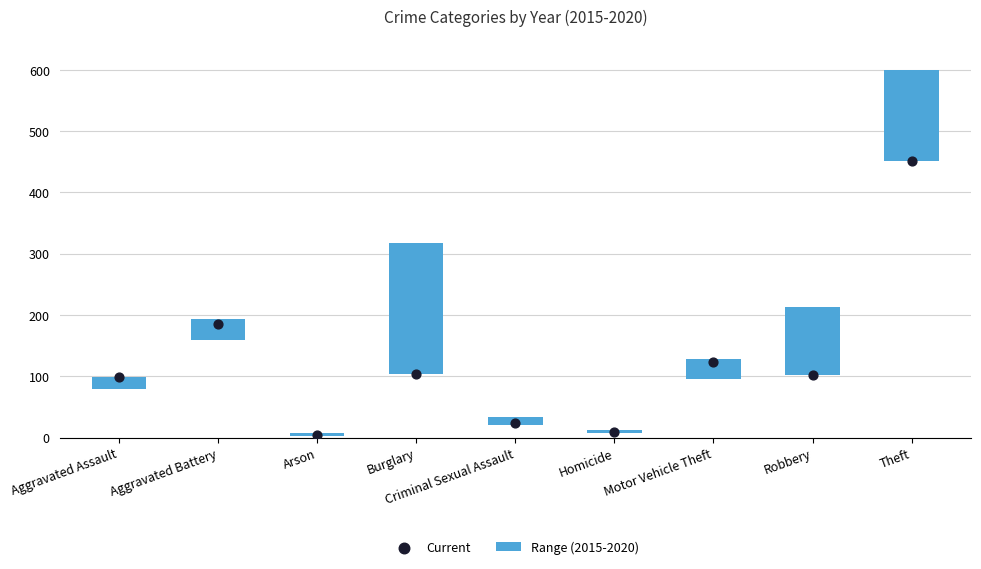

What are all the series names shown in the legend?

Range (2015-2020), Current